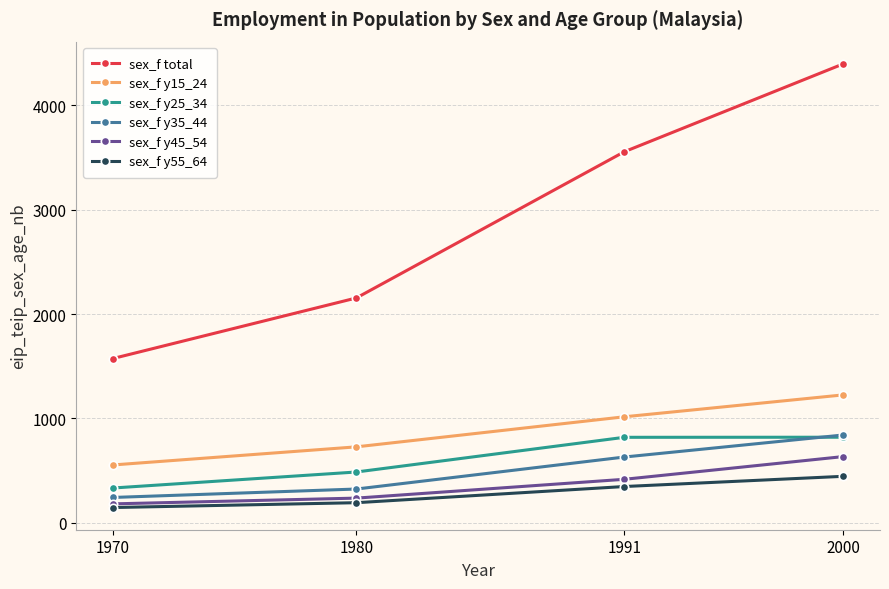

Is it true that sex_f y15_24 equals 554.0 at 1970?

True